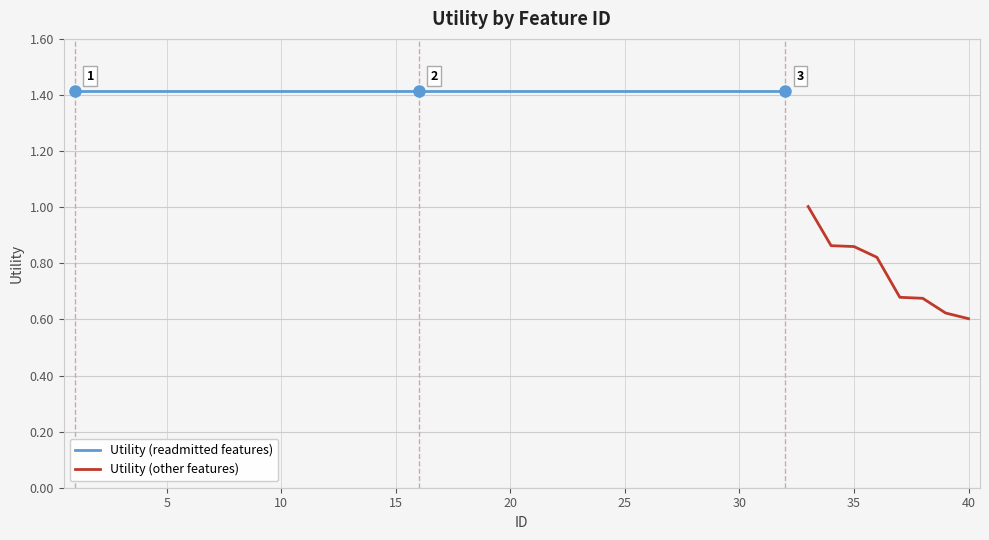

At which label does the data first exceed 1?

1